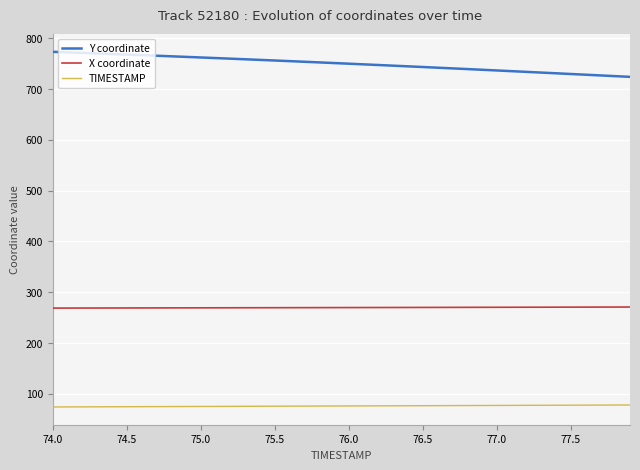

Which label corresponds to the largest value in the chart?

74.0